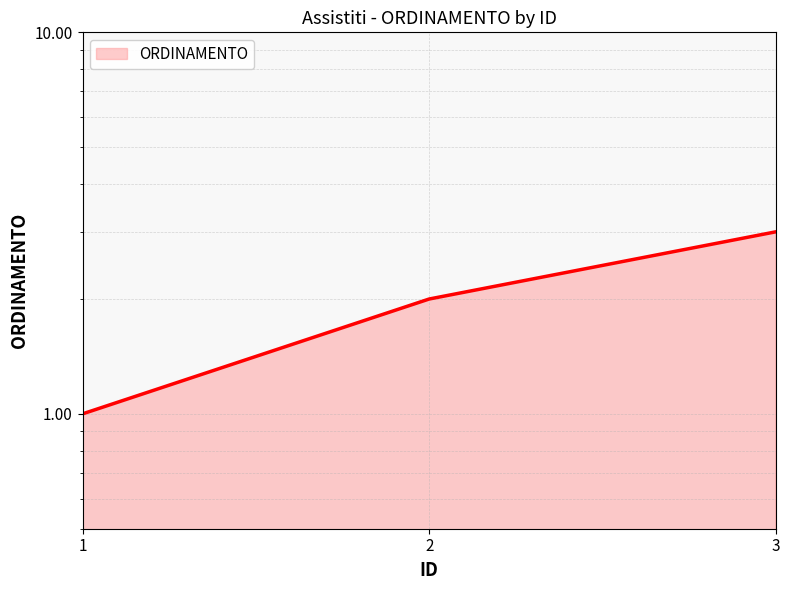

Rank the categories by value from highest to lowest.

3, 2, 1